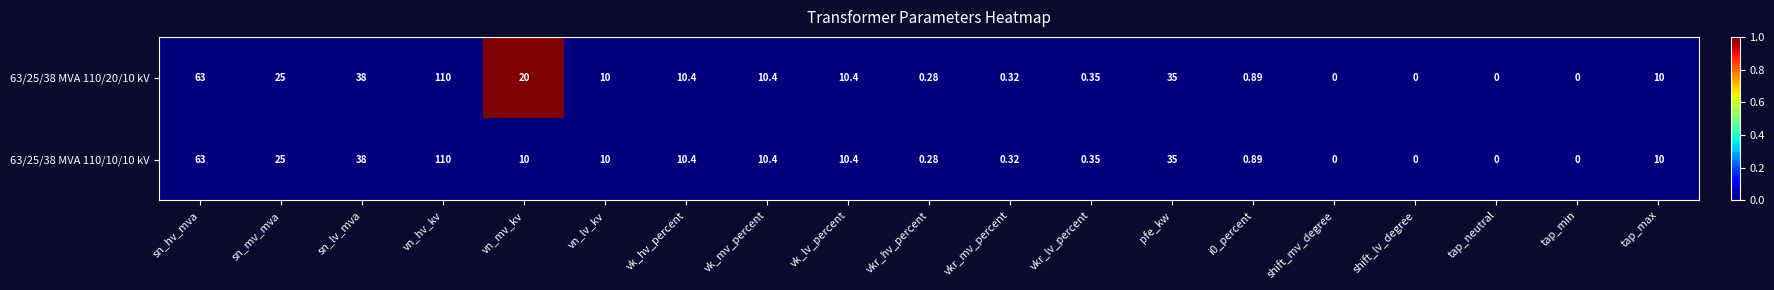

Where is 63/25/38 MVA 110/20/10 kV nearest to the value 55?

sn_hv_mva